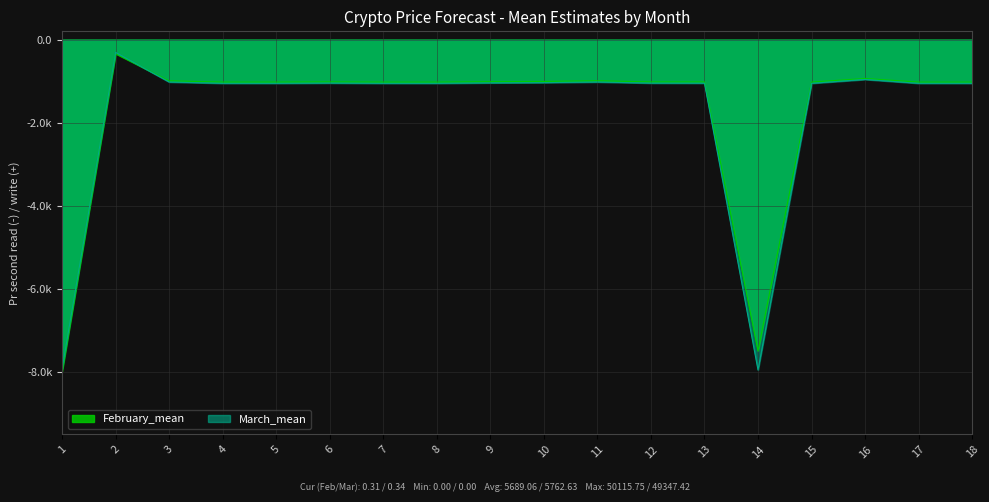

What is the value of the February_mean point at the 10th from the left?

-1006.4